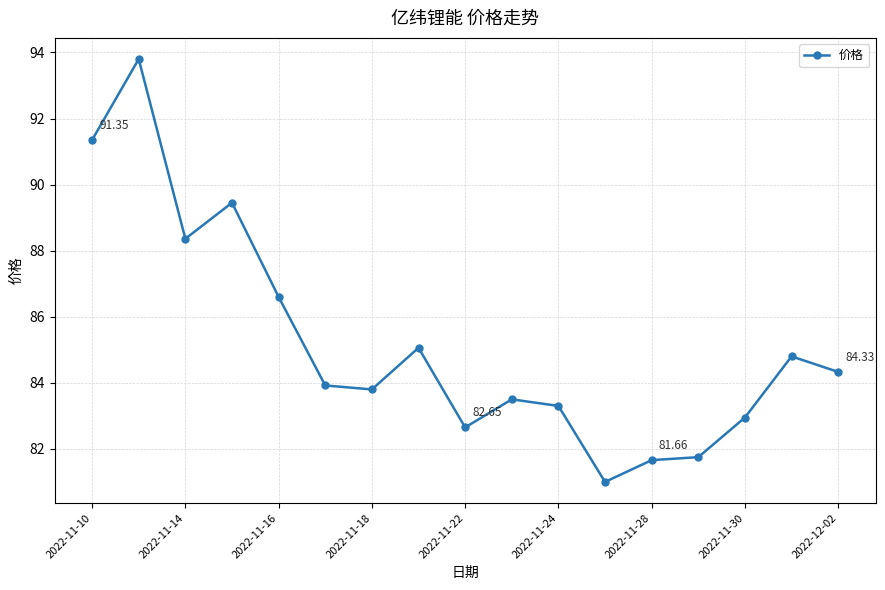

What is the difference between the maximum and minimum values?

12.8